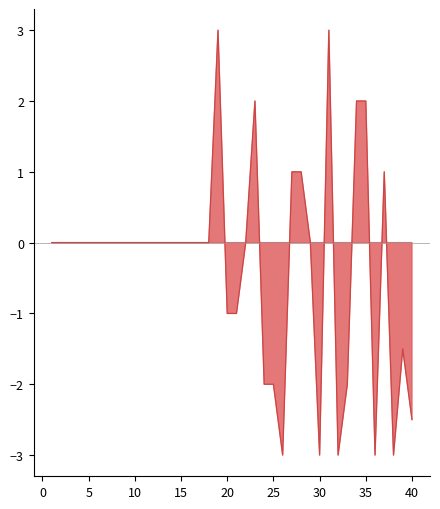

In PPG_Home_Pre, how many points are lower than both neighbors (excluding endpoints)?

5